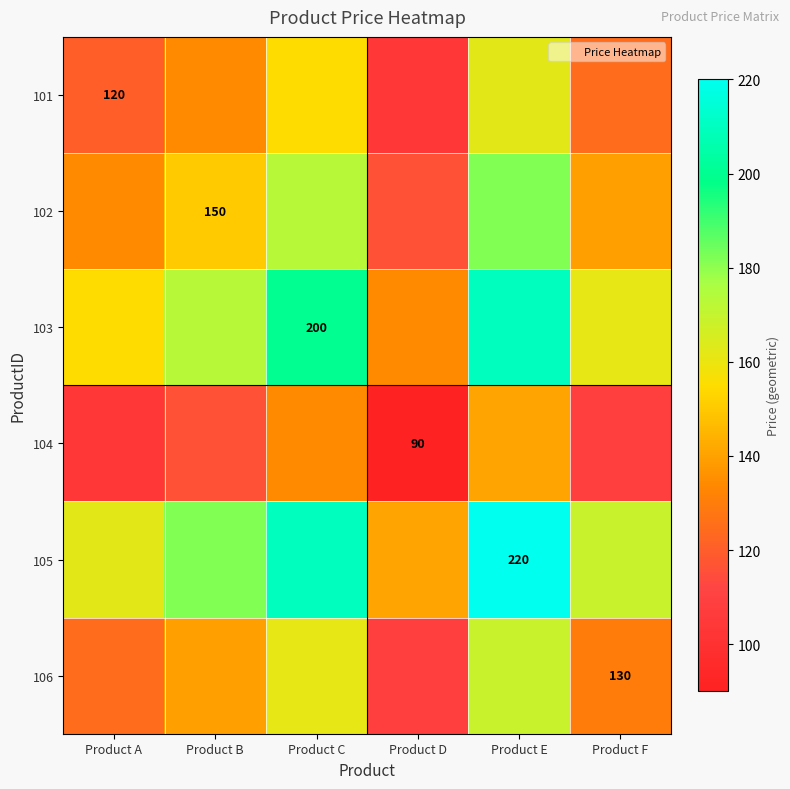

The value of 105 at Product A is 162.5. True or false?

True